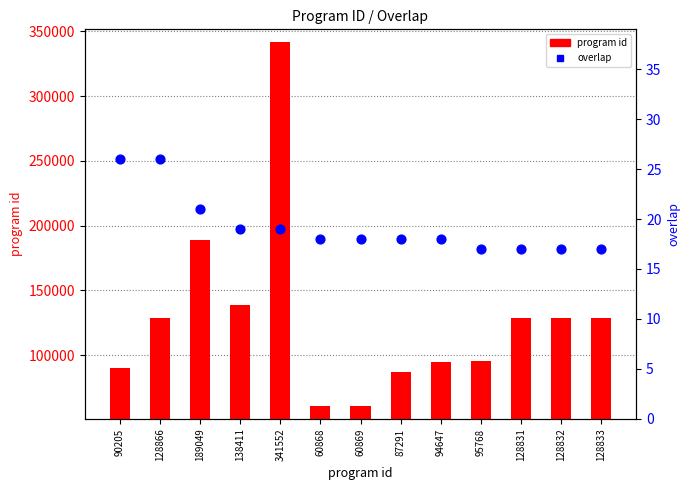

What are all the series names shown in the legend?

program id, overlap